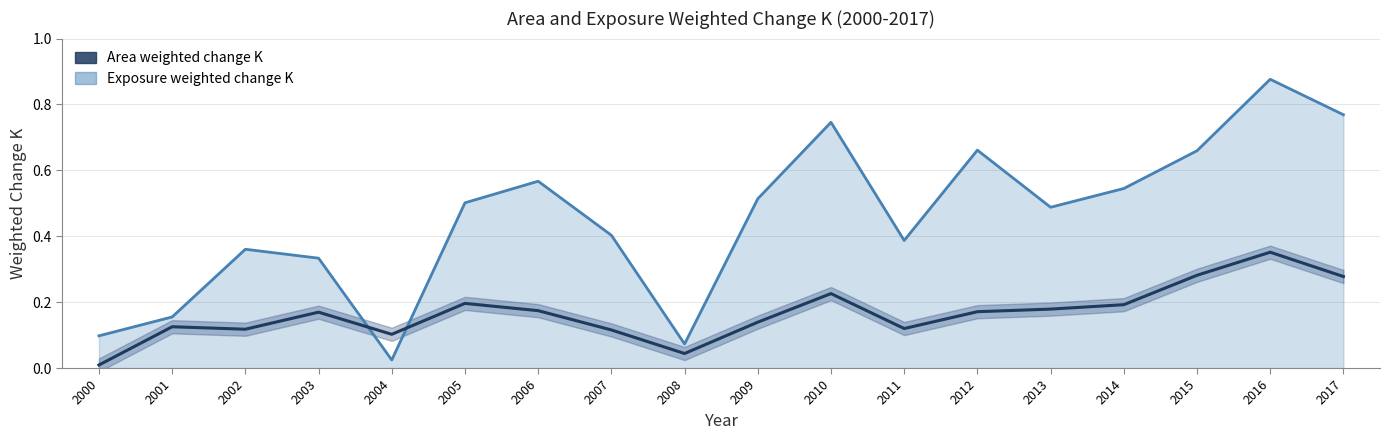

What is the value of the 2nd point from the left?

0.1